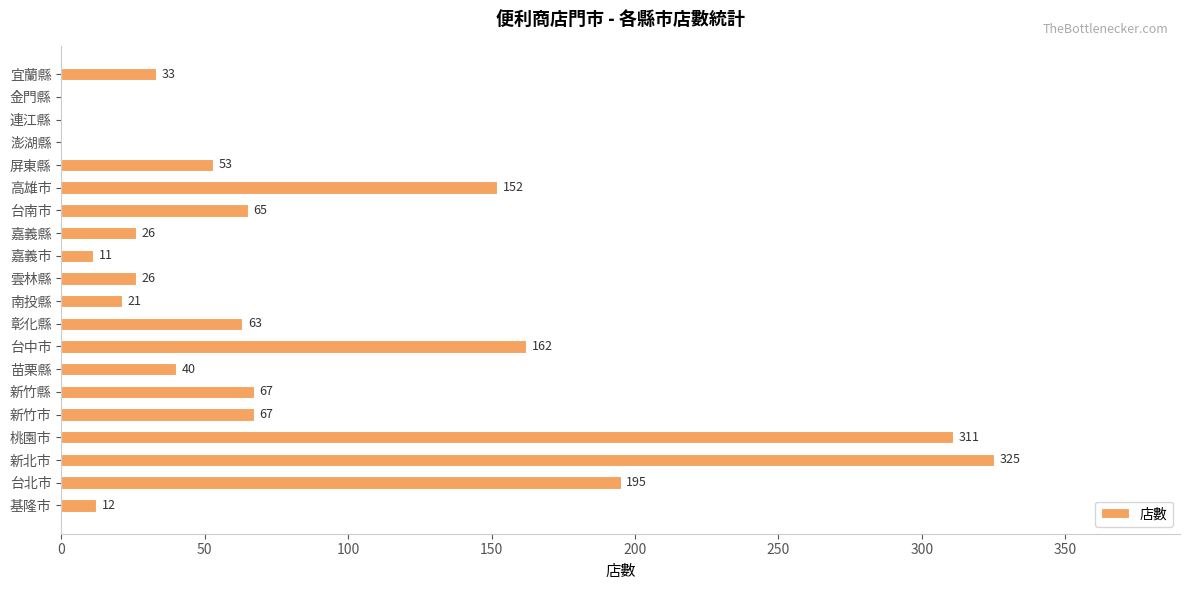

What is the maximum value shown in the chart?

325